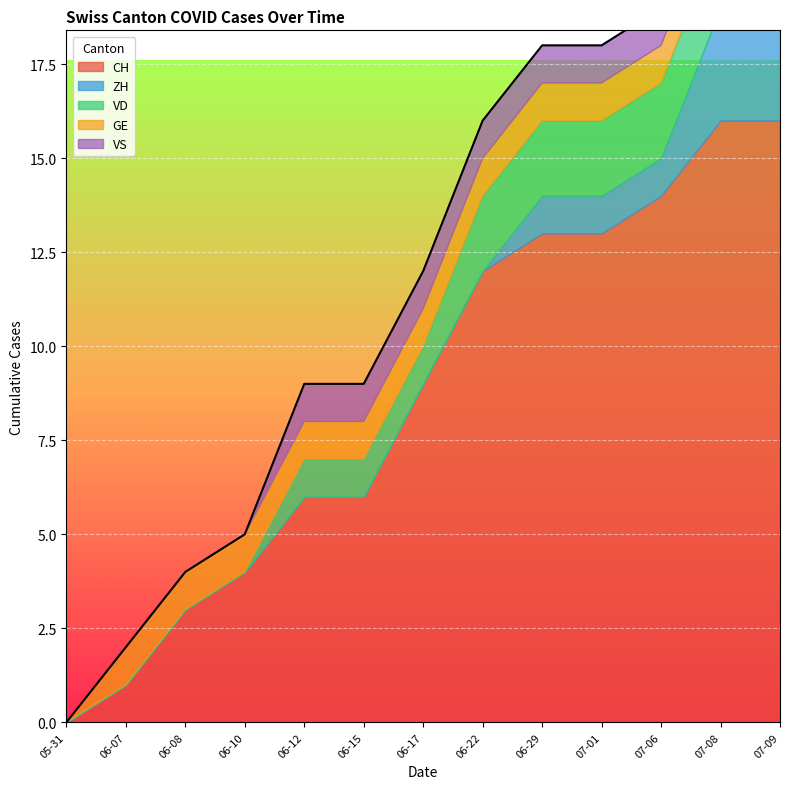

What is the total value across all series at 6?

12